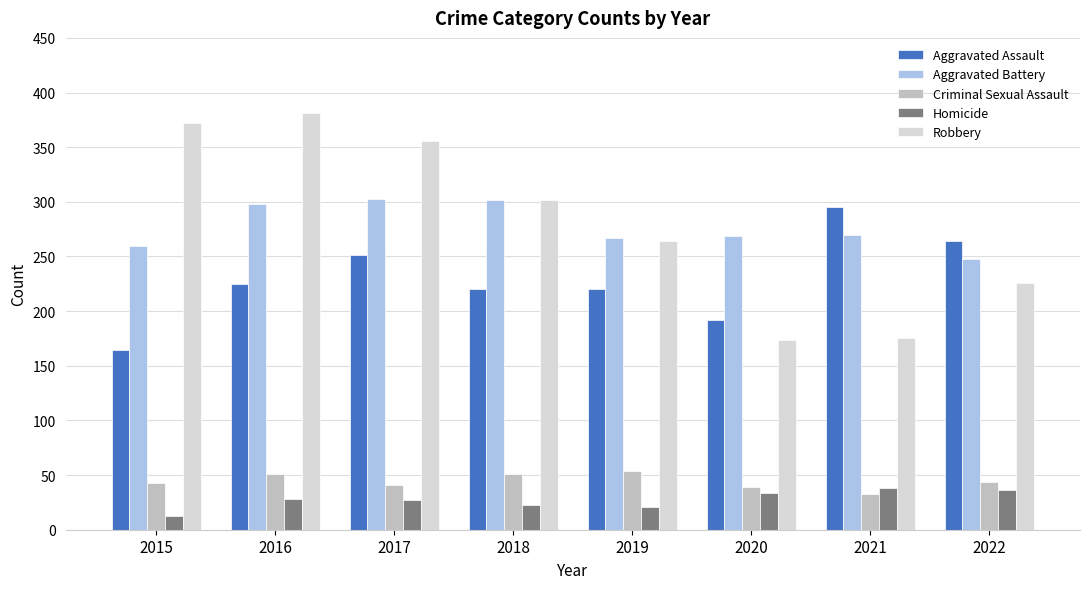

True or false: Aggravated Assault has a value of 95 at 2016.

False